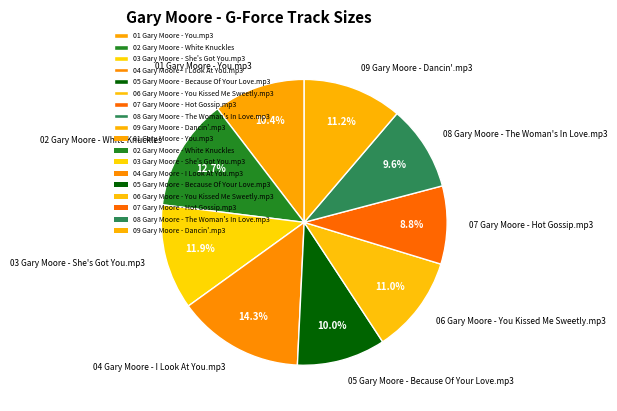

To the nearest percent, what portion does 02 Gary Moore - White Knuckles represent?

13%